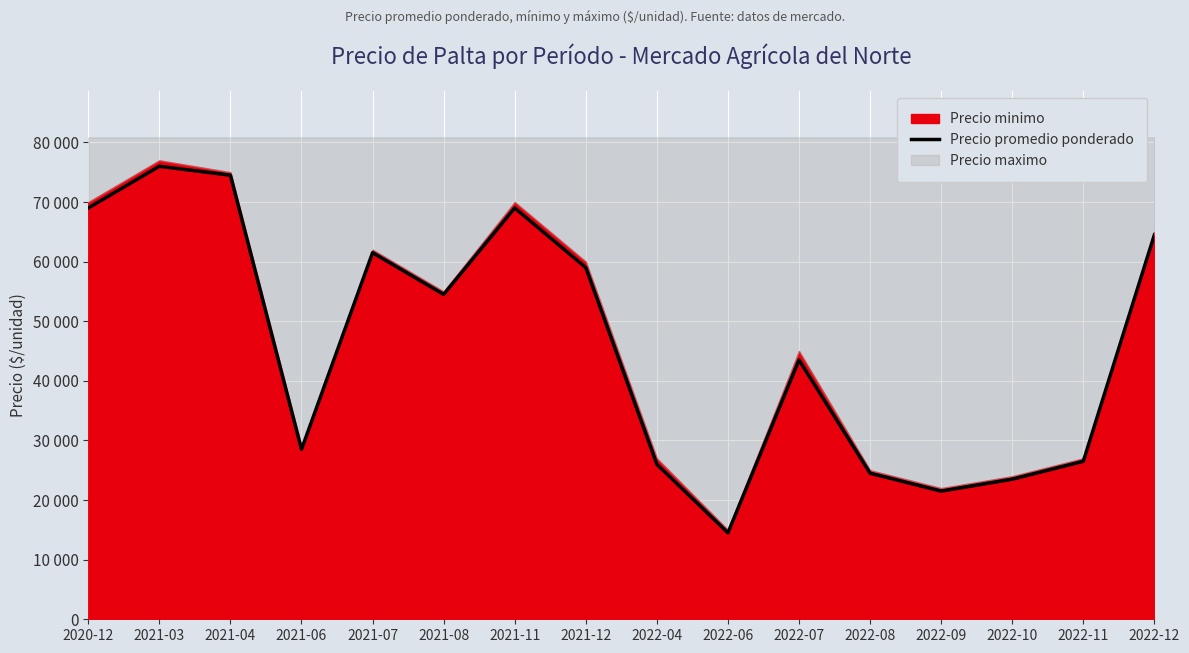

How many interior local peaks (higher than both neighbors) does the data have?

4